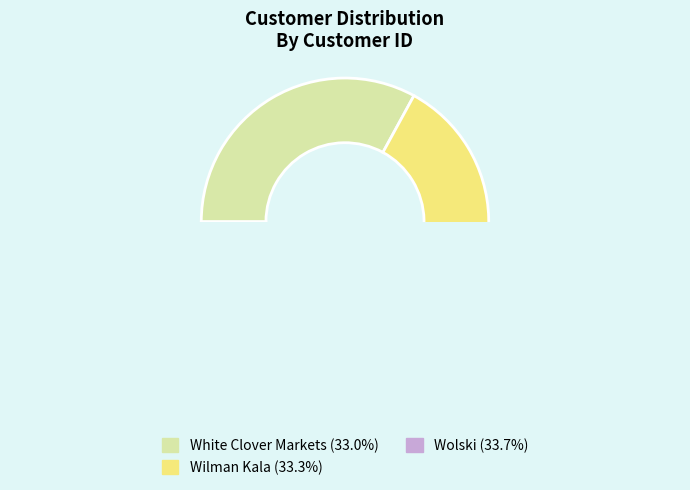

To the nearest percent, what is the difference between the Wolski and White Clover Markets slice percentages?

1%